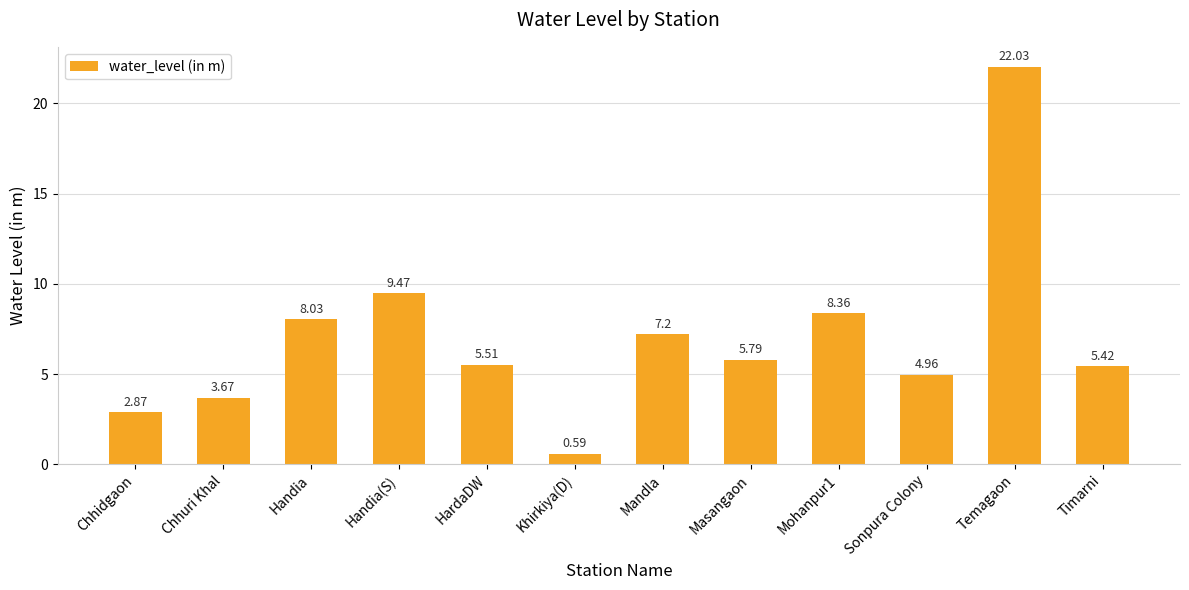

Count the number of values greater than 5.

8